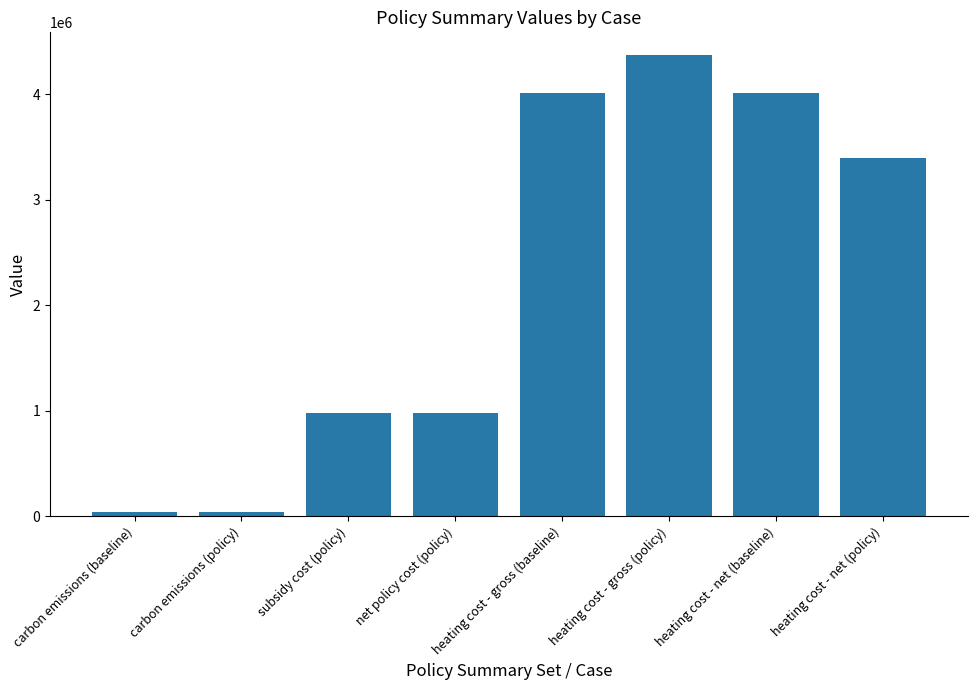

Which has a higher value, subsidy cost (policy) or carbon emissions (policy)?

subsidy cost (policy)